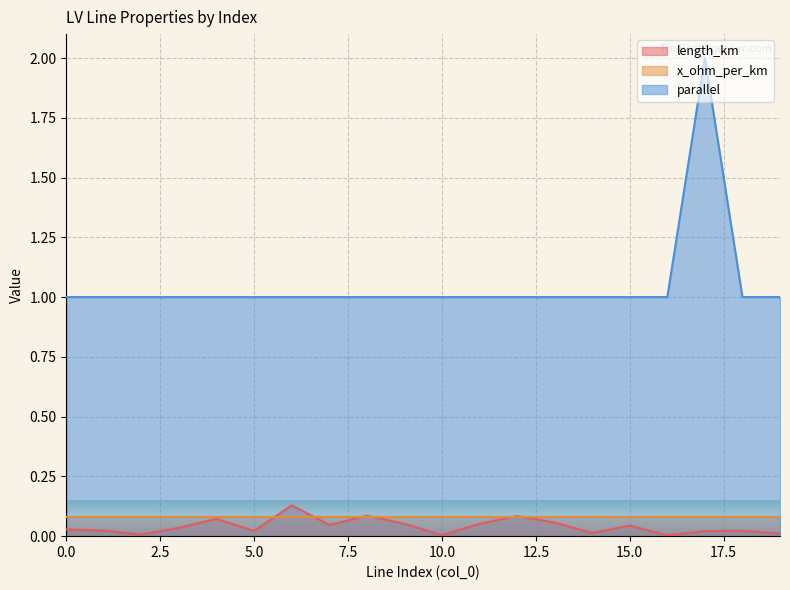

Which series has the largest range (max minus min)?

parallel